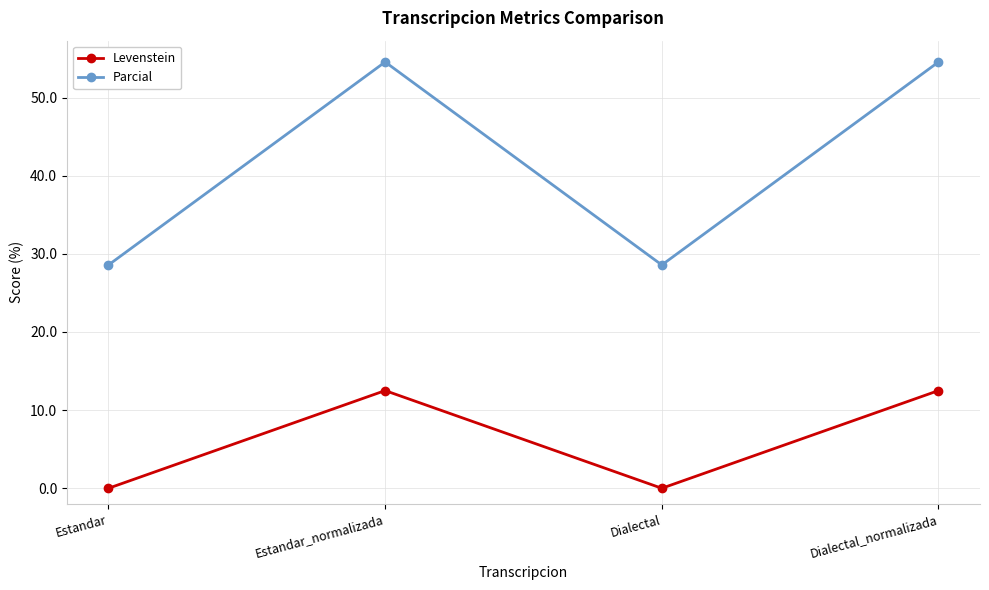

What are all the series names shown in the legend?

Levenstein, Parcial